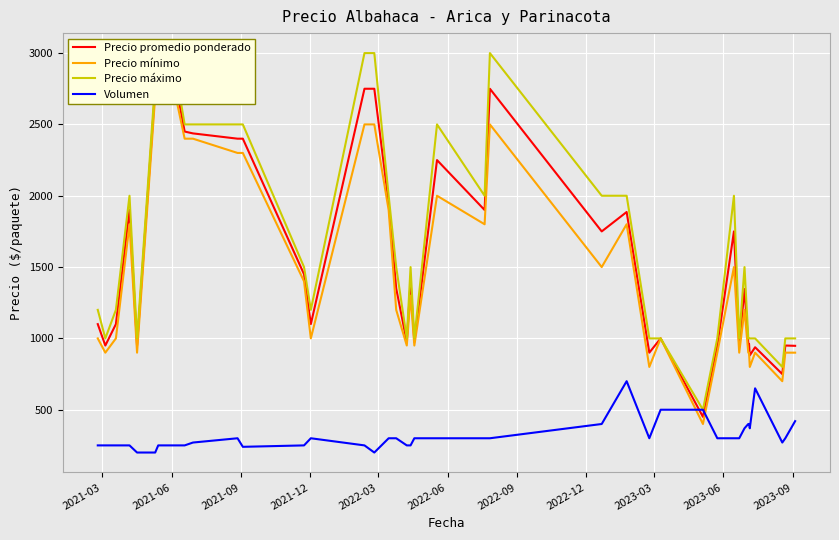

What is the maximum value for Volumen?

700